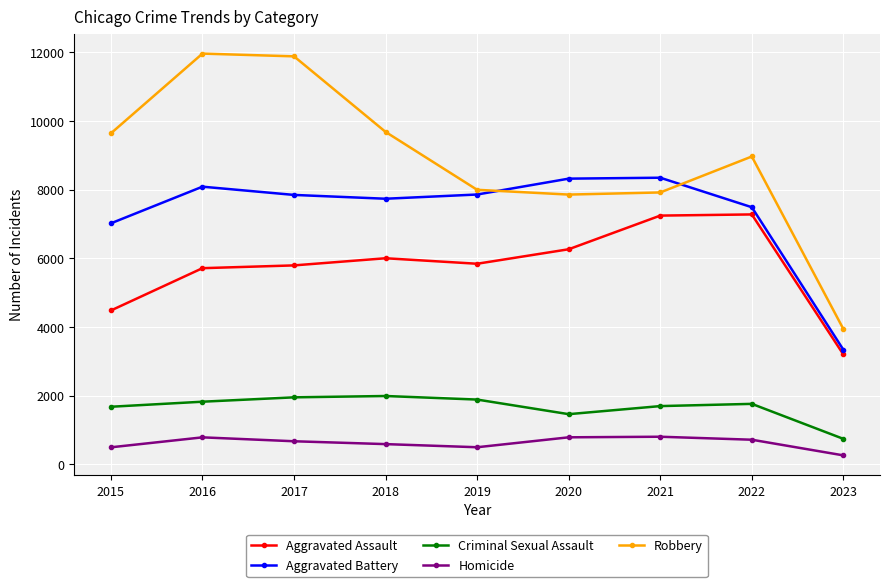

How many values in the Homicide series are below 672?

4